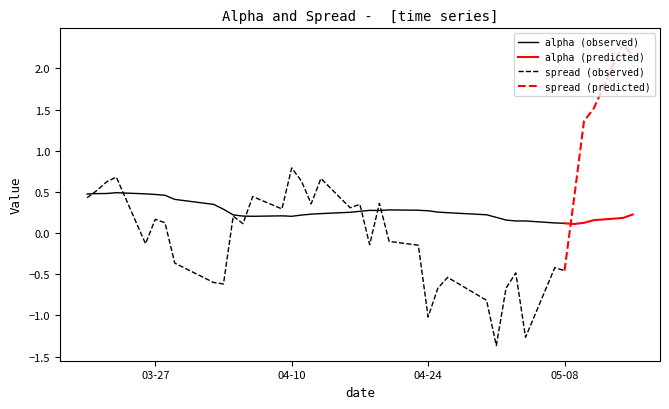

The value of spread at 2018-04-04 is 0.2. True or false?

True